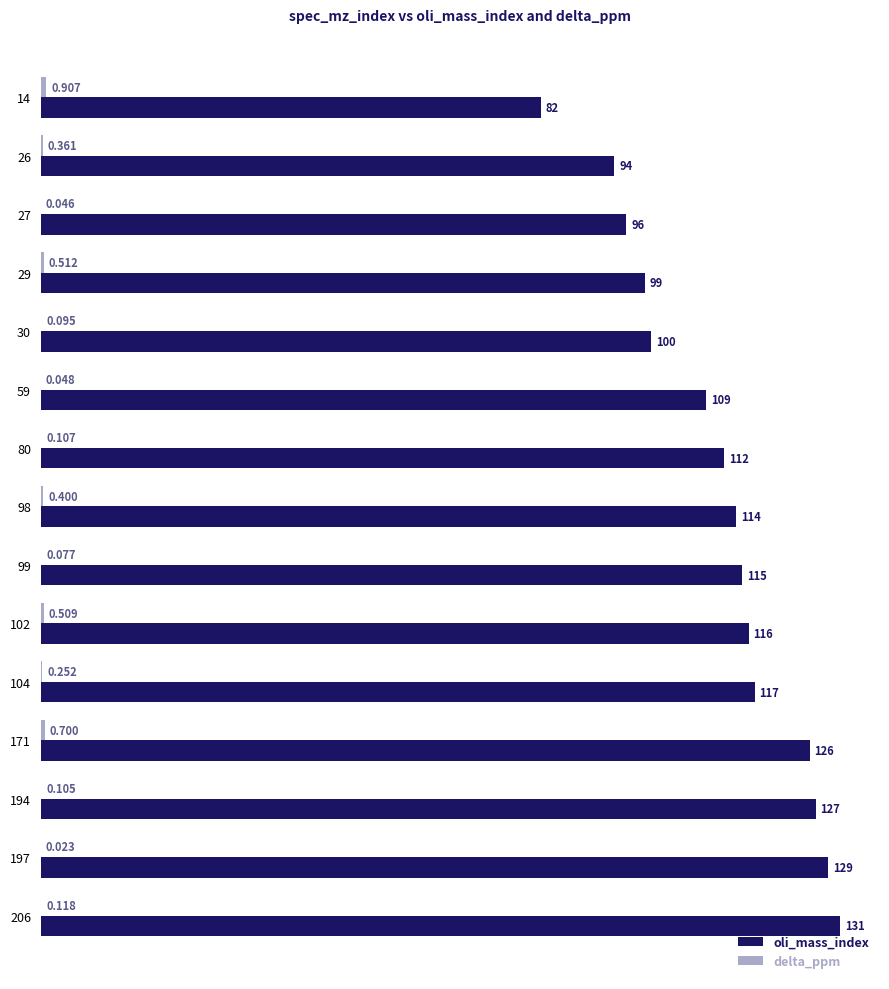

Which series changed the most between 80 and 206?

oli_mass_index